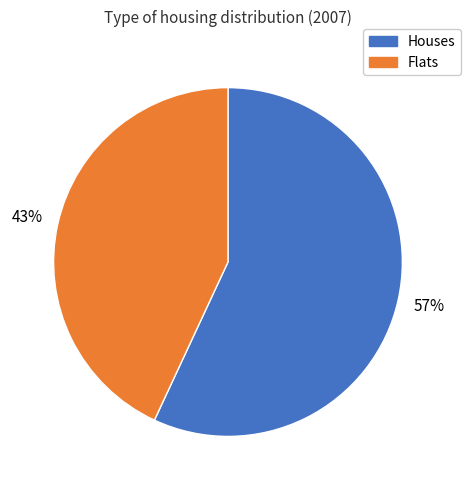

To the nearest percent, what is the difference between the largest and smallest slice percentages?

14%